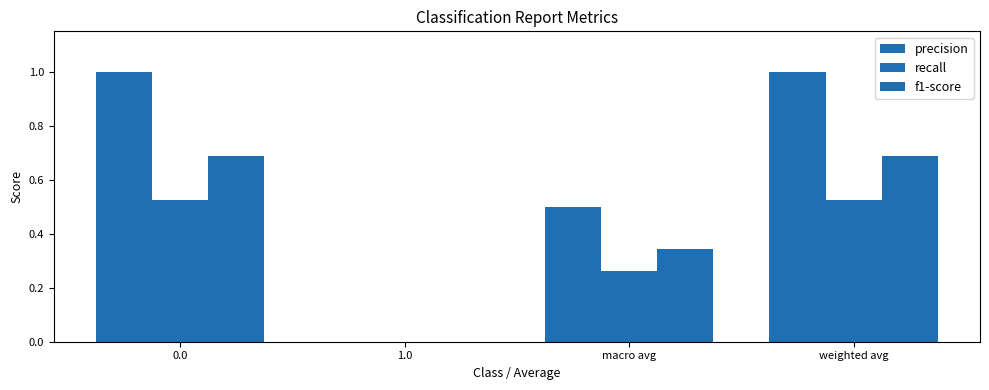

The recall series shows -0.3 at 1.0. True or false?

False